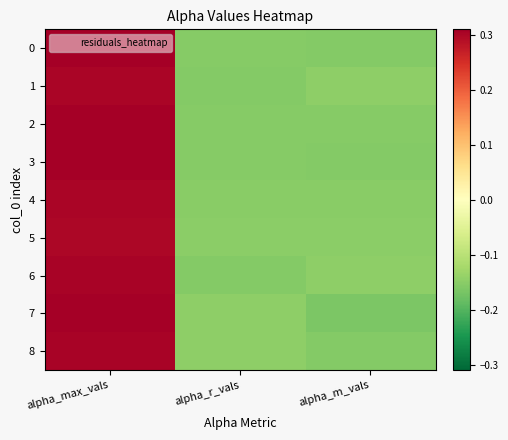

Reading left to right, transcribe all the data shown in this chart.

0: alpha_max_vals=0.3	alpha_r_vals=-0.2	alpha_m_vals=-0.2
1: alpha_max_vals=0.3	alpha_r_vals=-0.2	alpha_m_vals=-0.1
2: alpha_max_vals=0.3	alpha_r_vals=-0.2	alpha_m_vals=-0.2
3: alpha_max_vals=0.3	alpha_r_vals=-0.2	alpha_m_vals=-0.2
4: alpha_max_vals=0.3	alpha_r_vals=-0.2	alpha_m_vals=-0.2
5: alpha_max_vals=0.3	alpha_r_vals=-0.1	alpha_m_vals=-0.1
6: alpha_max_vals=0.3	alpha_r_vals=-0.2	alpha_m_vals=-0.1
7: alpha_max_vals=0.3	alpha_r_vals=-0.1	alpha_m_vals=-0.2
8: alpha_max_vals=0.3	alpha_r_vals=-0.1	alpha_m_vals=-0.2